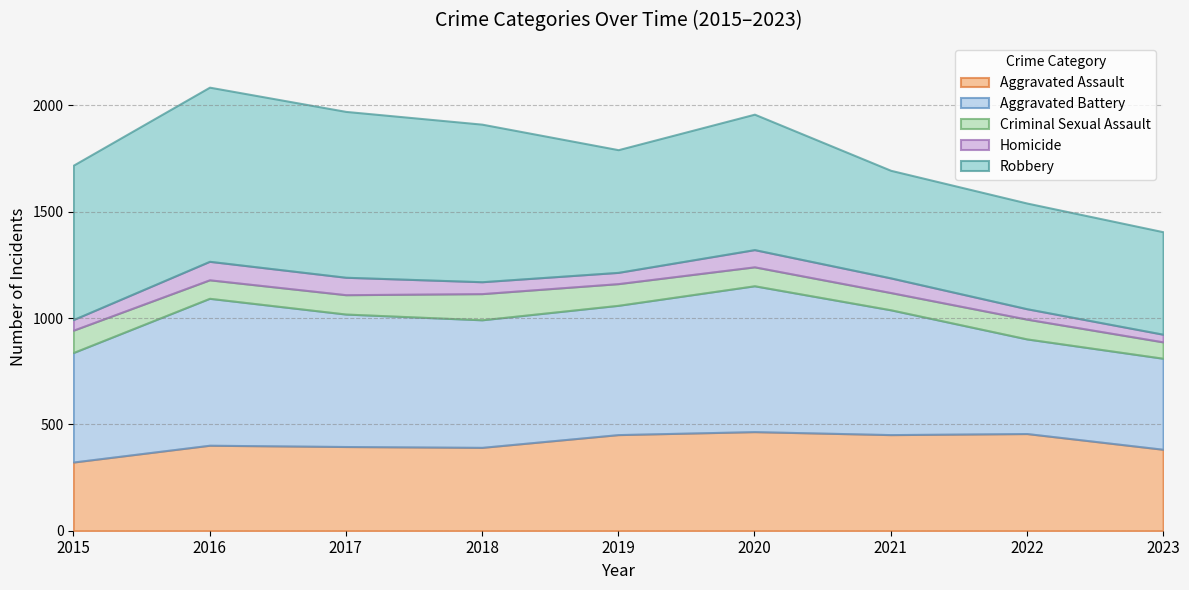

What is the average value of the Homicide series?

63